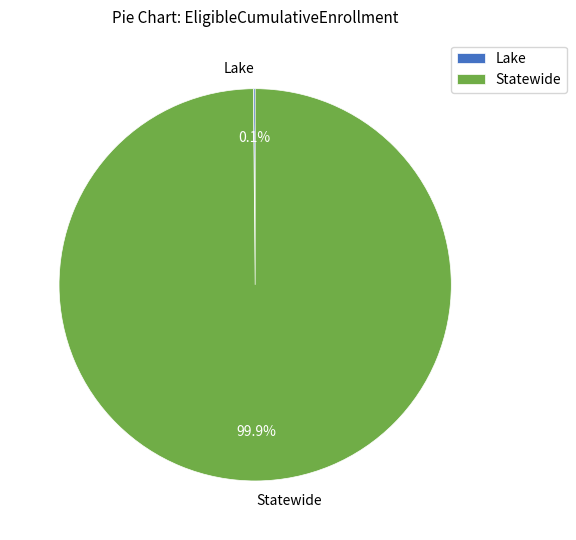

What percentage is NOT represented by Statewide?

0.1%